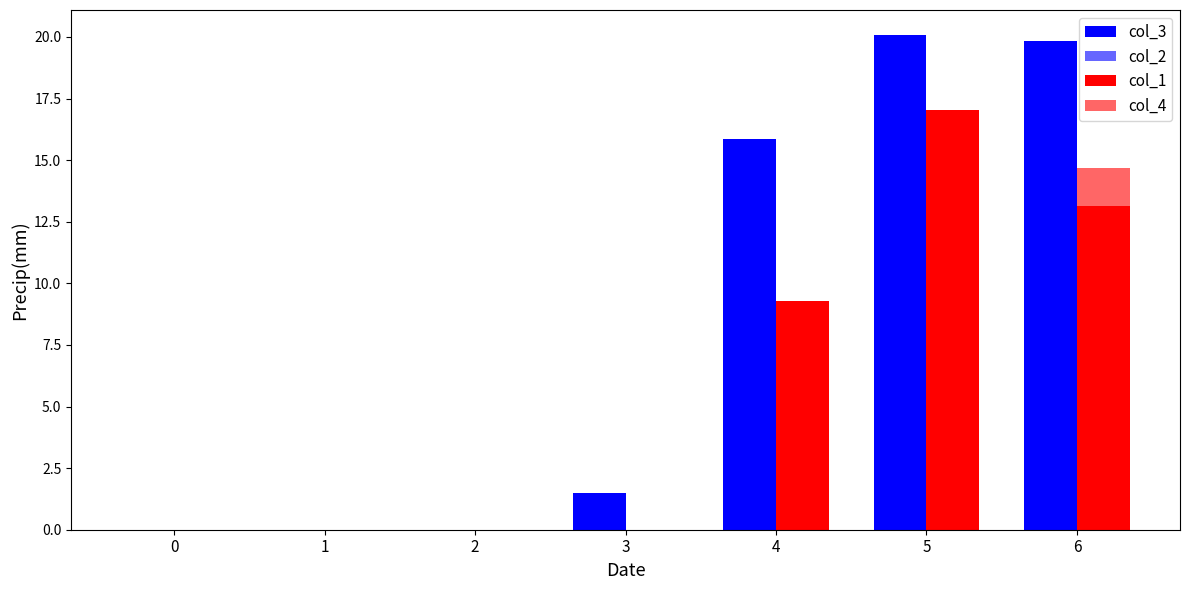

At how many categories does at least one series exceed 4?

3